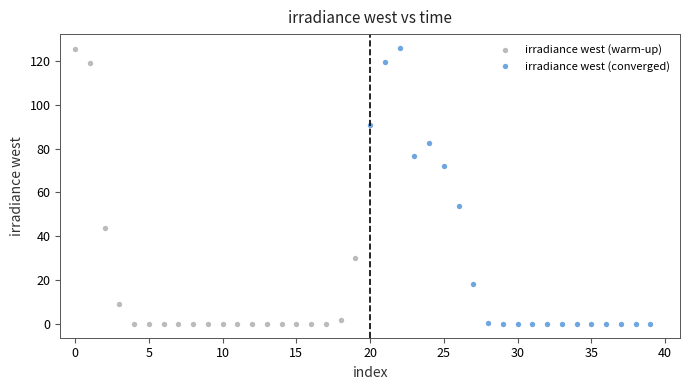

What are all the series names shown in the legend?

irradiance west (warm-up), irradiance west (converged)